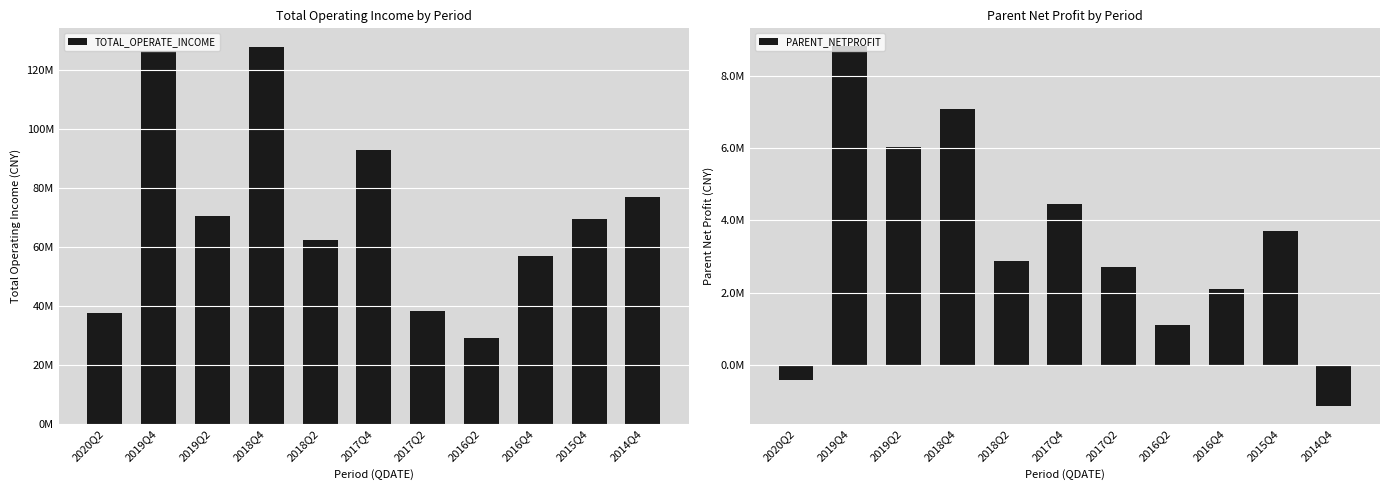

List the series in order of their overall mean, highest first.

TOTAL_OPERATE_INCOME, PARENT_NETPROFIT